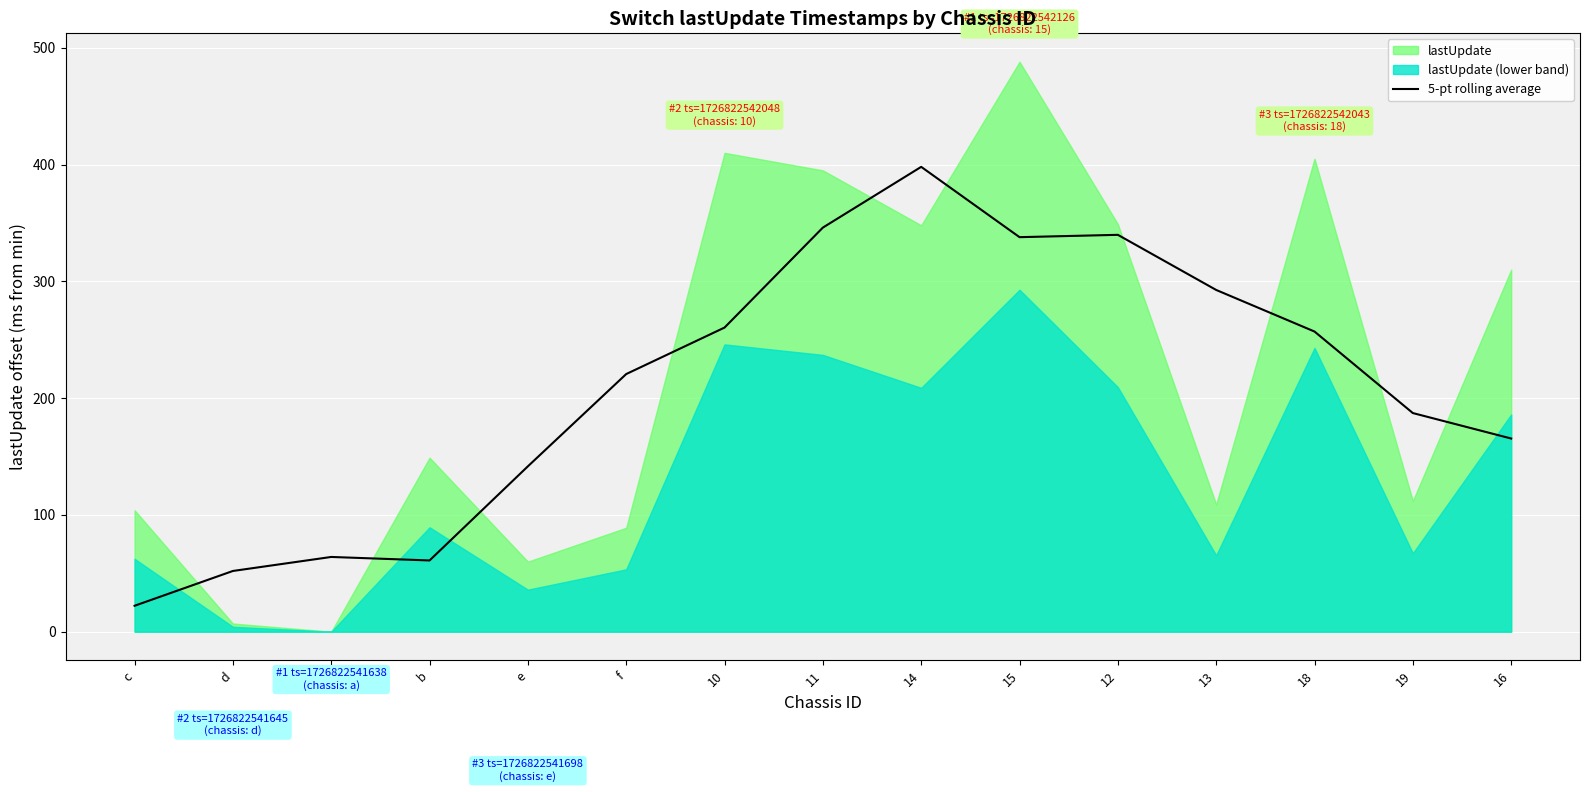

Reading left to right, transcribe all the data shown in this chart.

c=22.2	d=52.0	a=64.0	b=61.0	e=141.6	f=220.6	10=260.4	11=346.0	14=398.0	15=337.8	12=339.8	13=292.6	18=257.0	19=187.2	16=165.4